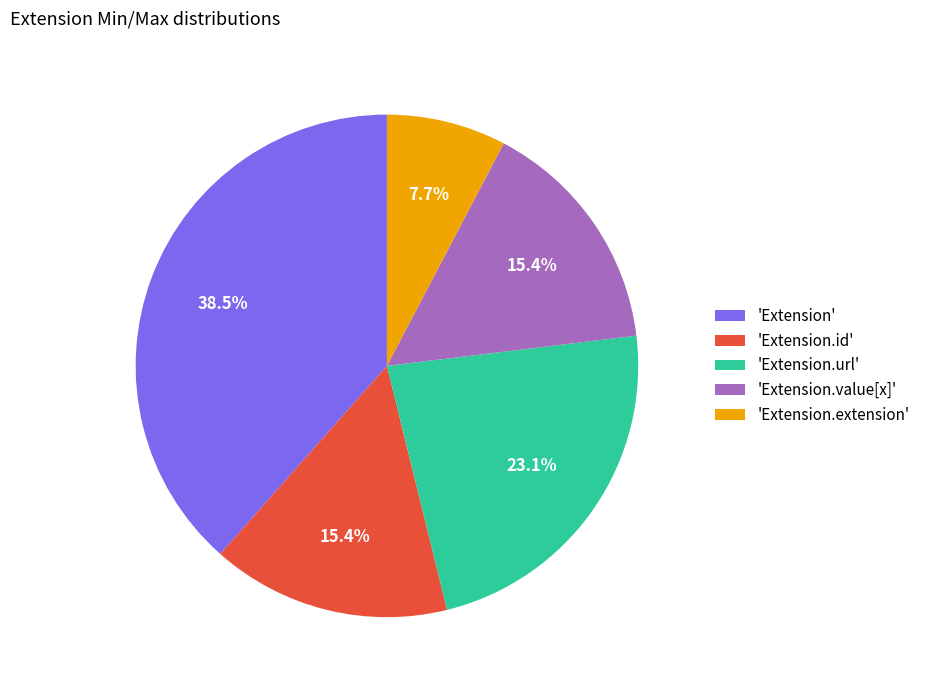

How many slices are in this pie chart?

5